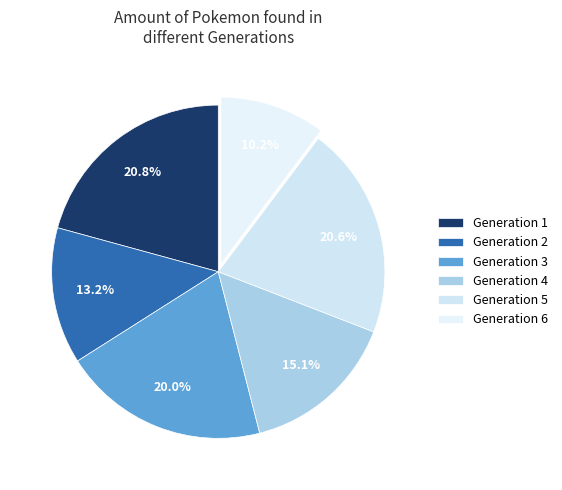

How many slices are in this pie chart?

6